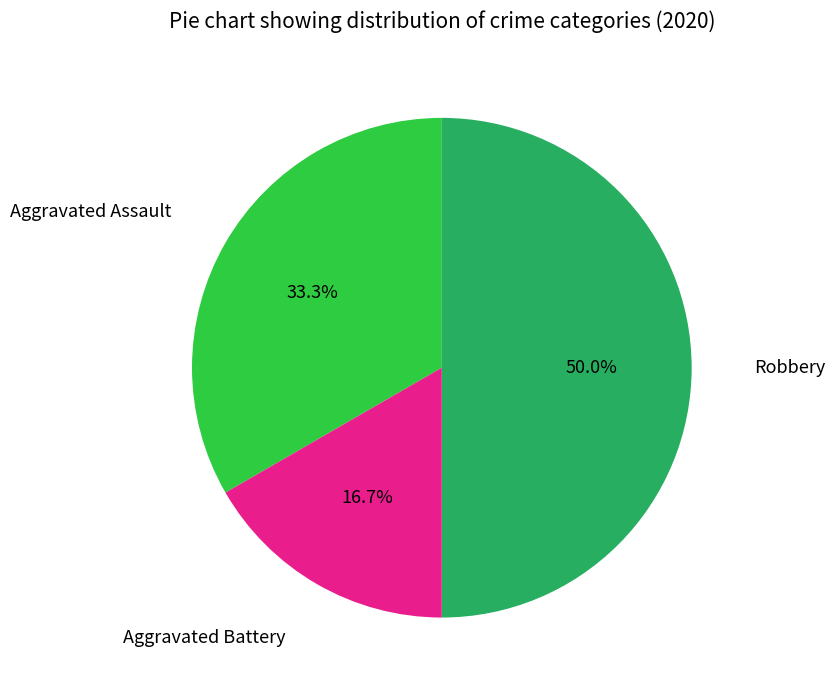

Approximately how many times larger is the value at Aggravated Battery compared to Aggravated Assault?

0.5